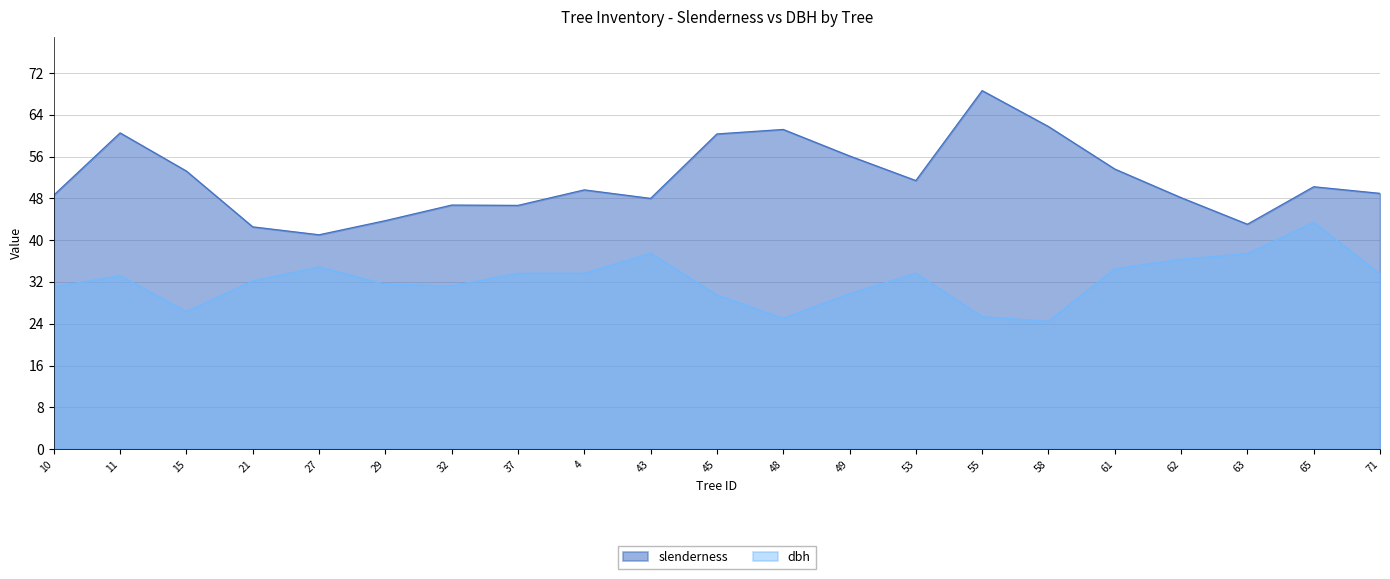

What is the value of the dbh point at the 11th from the left?

29.5